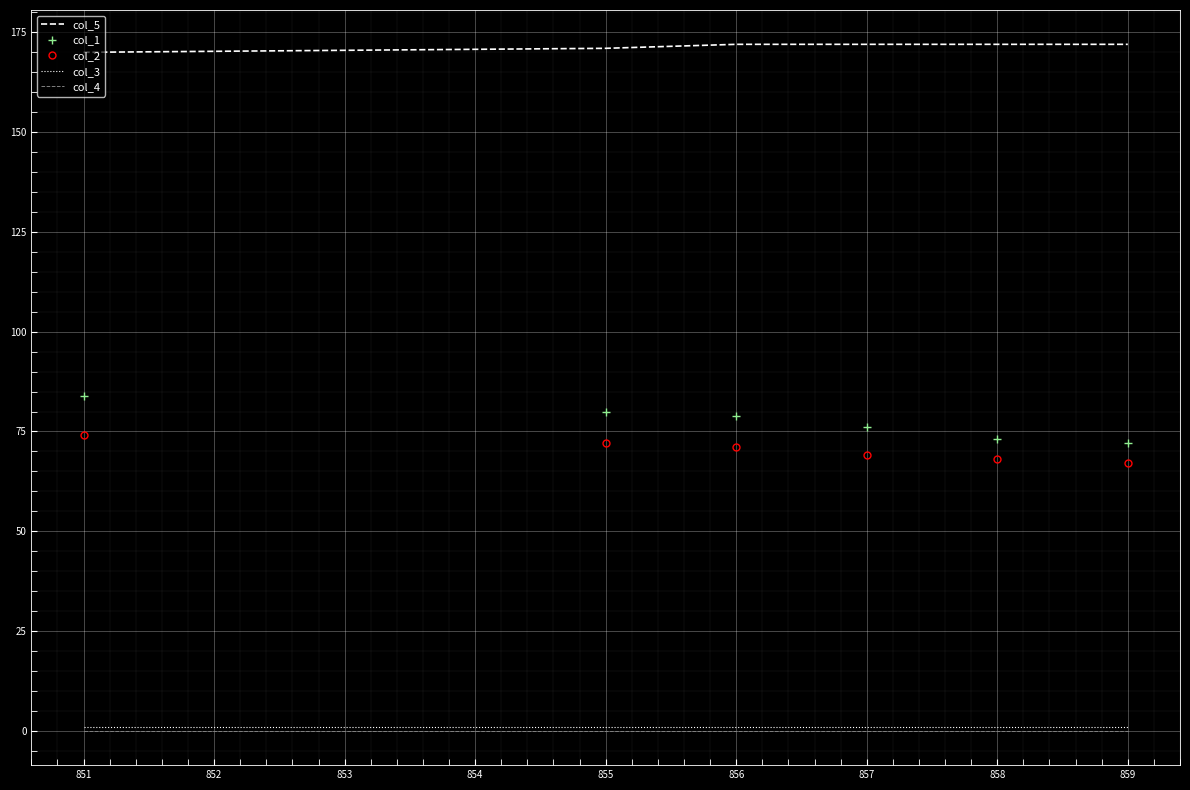

What is the maximum value shown in the chart?

172